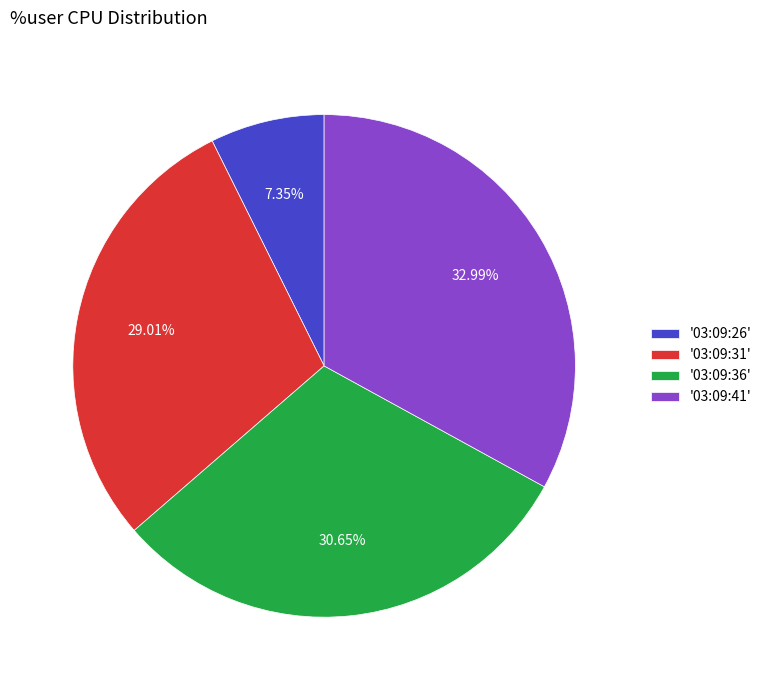

To the nearest percent, what is the average slice percentage?

25%